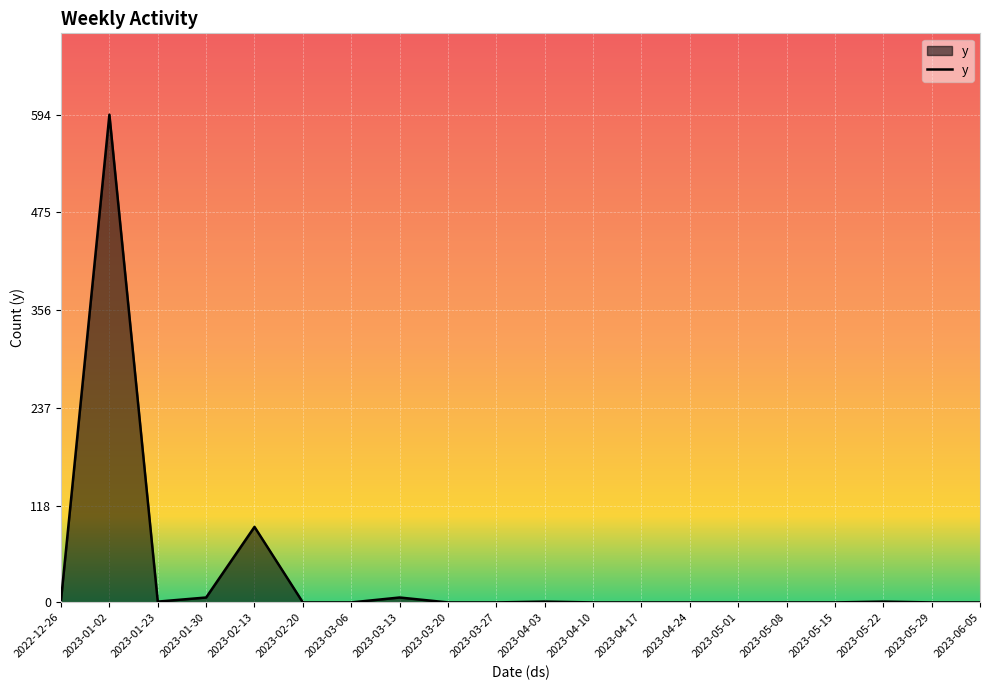

At which label is the value closest to 297?

2023-02-13